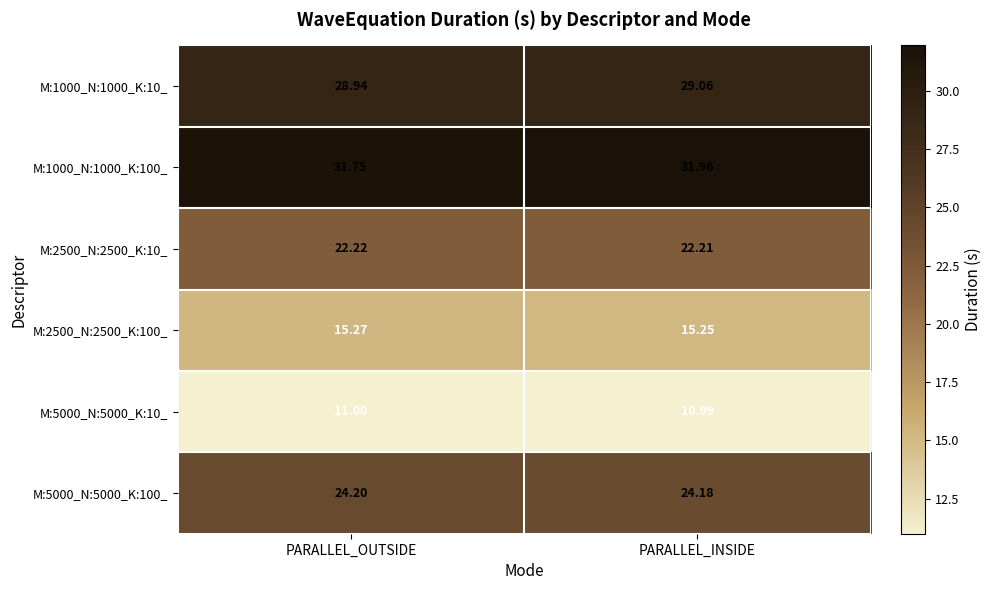

At which label does M:2500_N:2500_K:100_ reach its peak?

PARALLEL_OUTSIDE